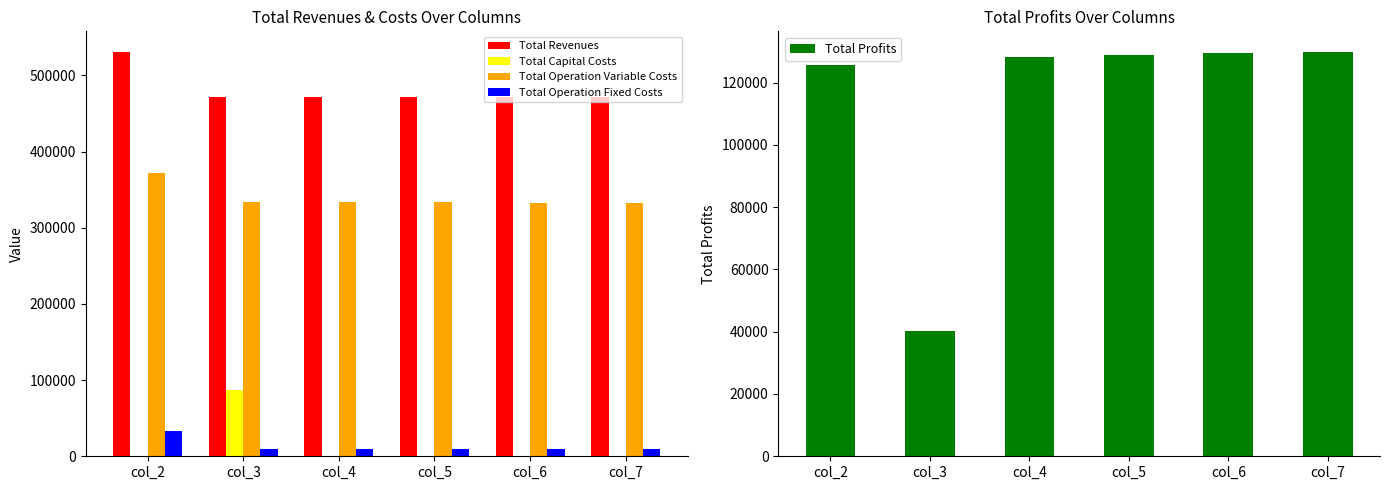

How many bars are there in each group?

5